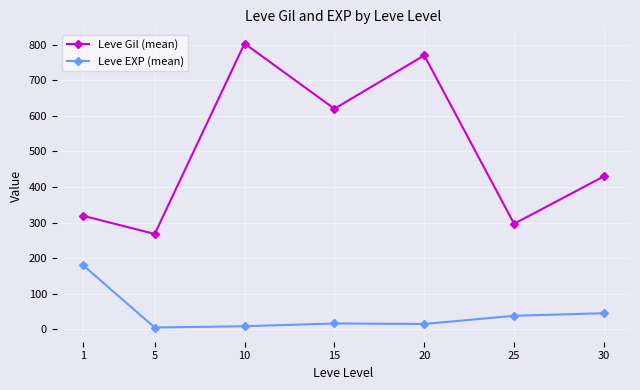

Is the value of Leve Gil (mean) at 30 greater than the value of Leve EXP (mean) at 15?

Yes